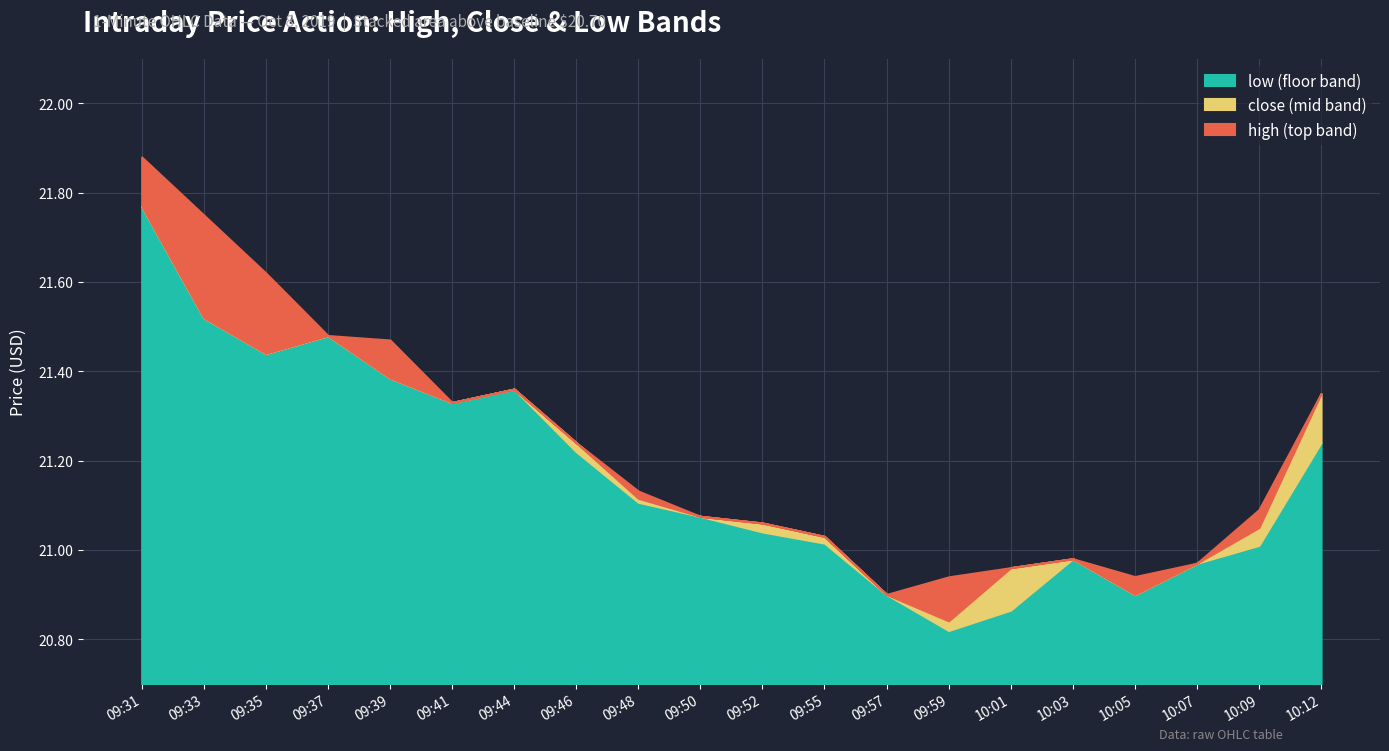

At which label does low first exceed 21?

09:31